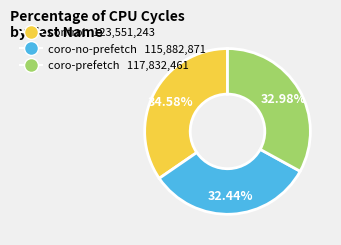

Which has a higher value, coro-prefetch or control?

control